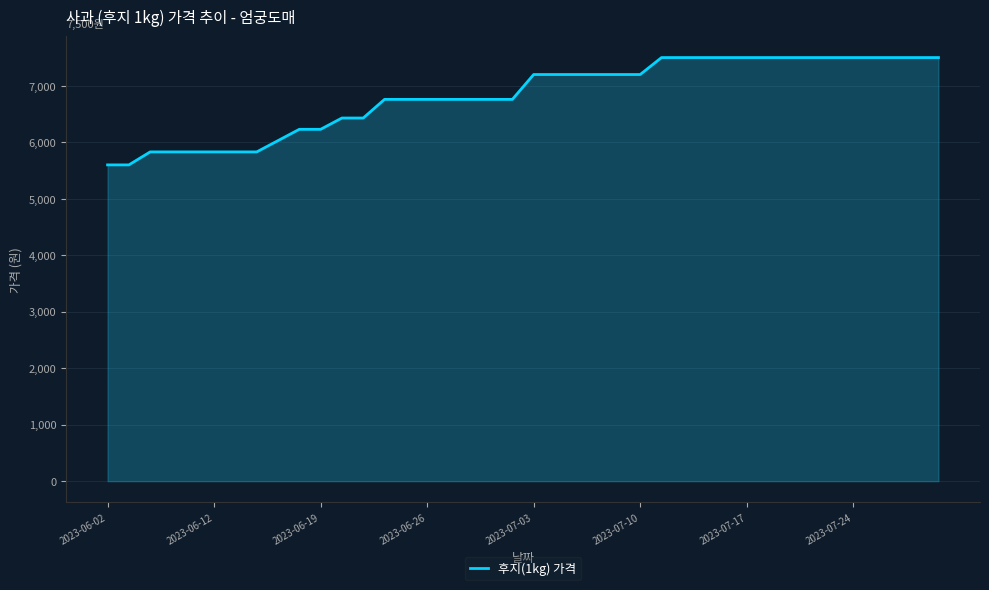

Reading left to right, what are all the values shown in this chart?

5600	5600	5830	5830	5830	5830	5830	5830	6030	6230	6230	6430	6430	6760	6760	6760	6760	6760	6760	6760	7200	7200	7200	7200	7200	7200	7500	7500	7500	7500	7500	7500	7500	7500	7500	7500	7500	7500	7500	7500